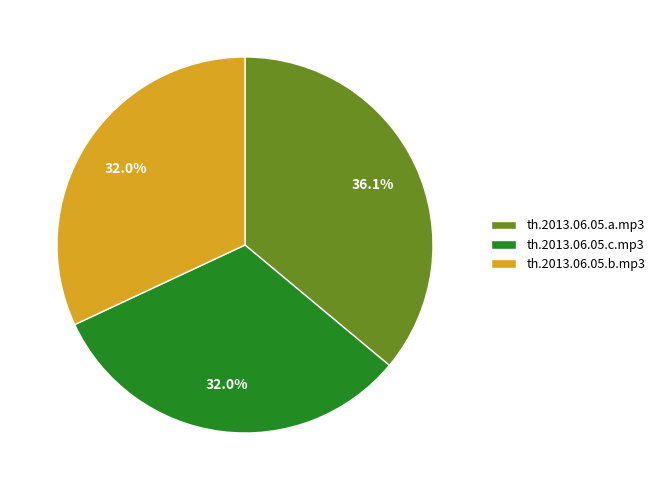

How many slices are in this pie chart?

3